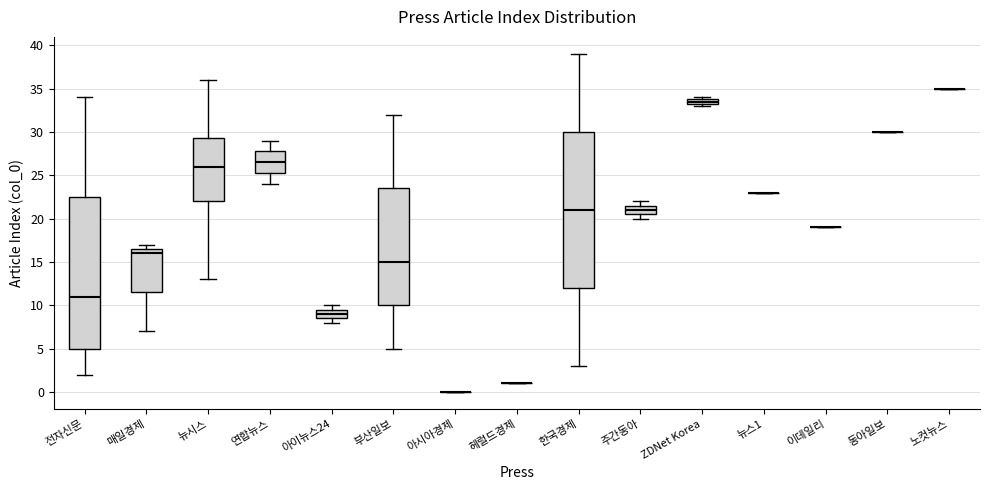

Which box is the tallest, from its lower edge to its upper edge?

한국경제